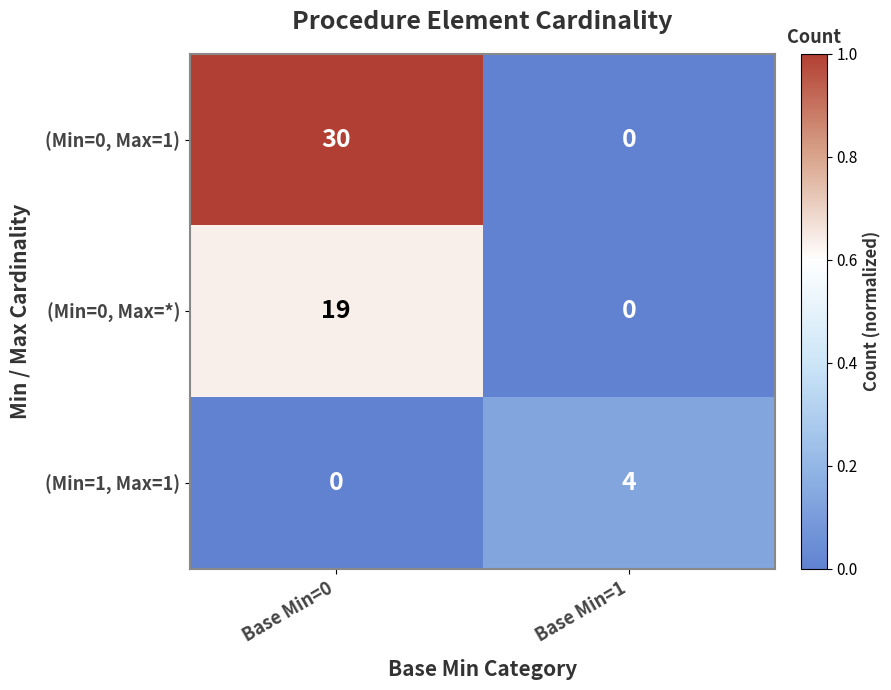

Which series has the largest total across all categories?

(Min=0, Max=1)